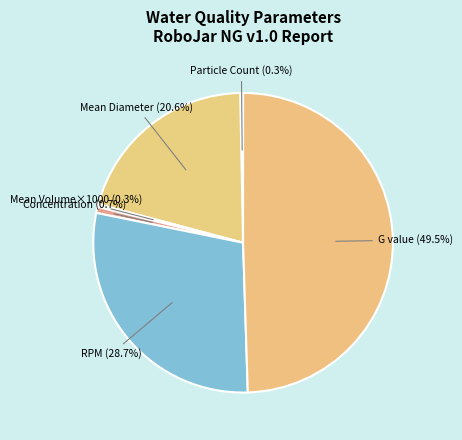

Does any single category account for the majority?

No